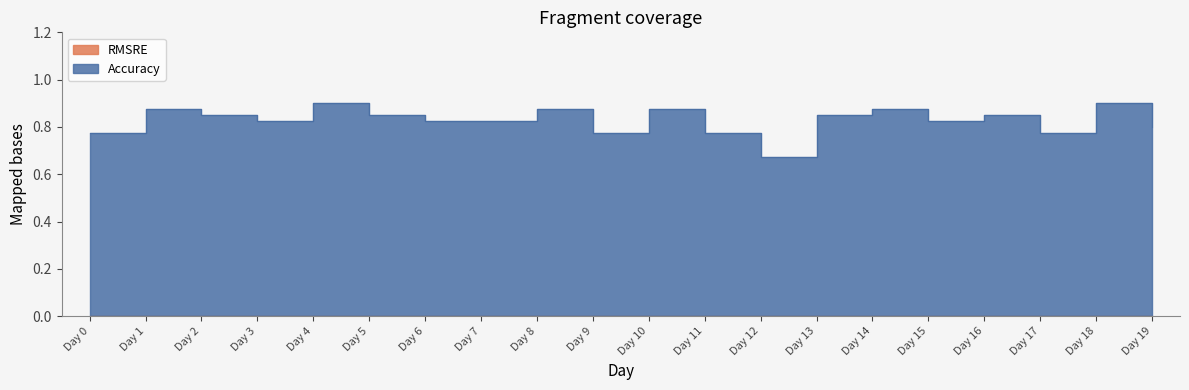

Reading left to right, transcribe all the data shown in this chart.

0.8	0.9	0.8	0.8	0.9	0.8	0.8	0.8	0.9	0.8	0.9	0.8	0.7	0.8	0.9	0.8	0.8	0.8	0.9	0.8